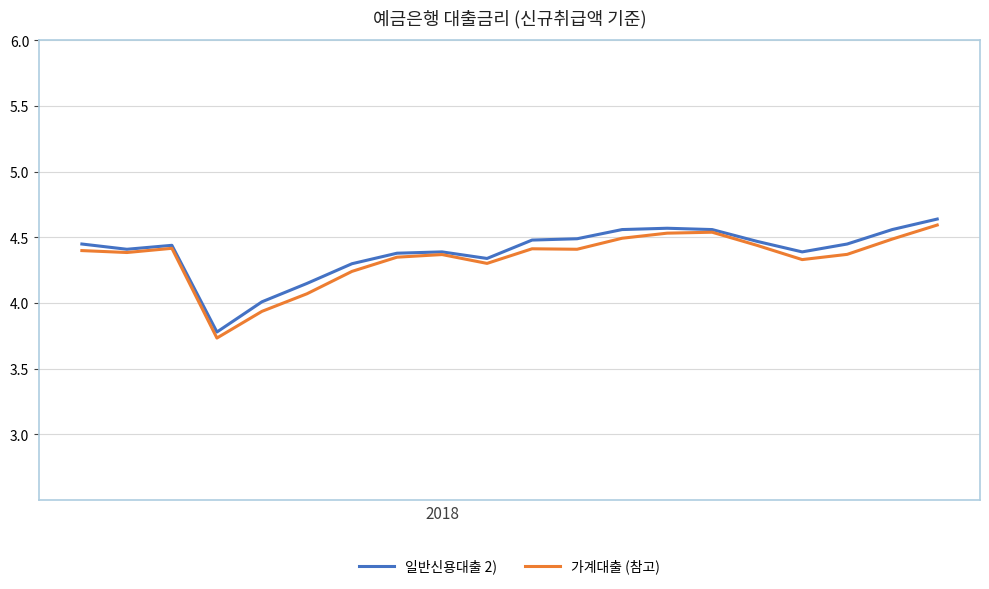

What is the minimum value shown in the chart?

3.7